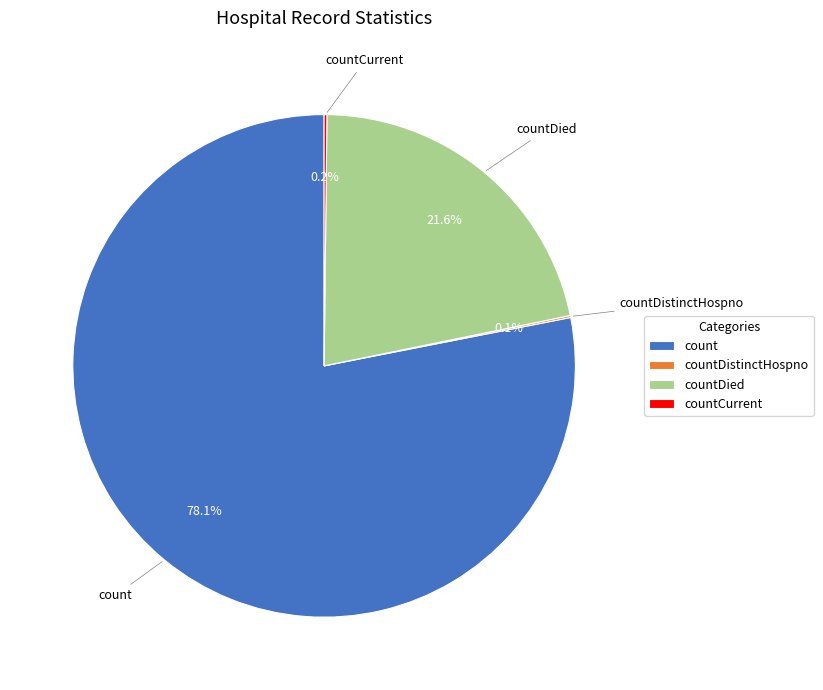

How much of the chart is everything except countDied?

78.4%